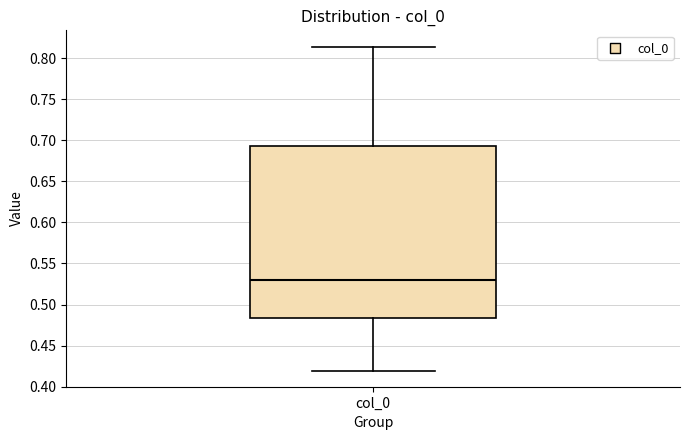

Transcribe this box plot: give where the median line is, the range the box spans, and where the two whiskers end, as read against the y-axis. The values are not printed on the chart, so give them approximately, as read against the axis.

median 0.530, box 0.485 to 0.695, whiskers 0.420 to 0.815